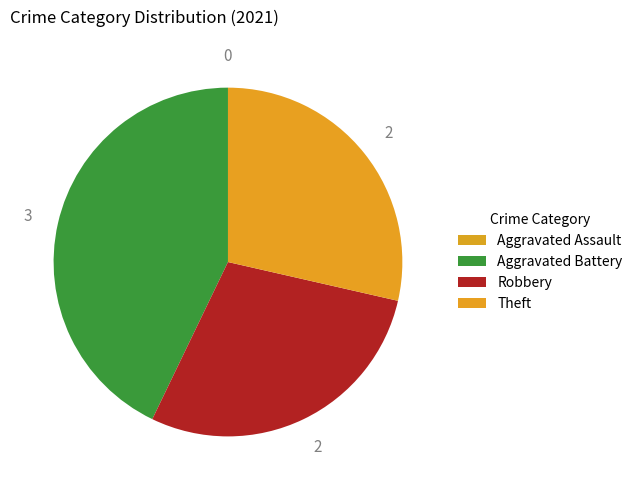

The Aggravated Battery slice represents 29% of the pie. True or false?

False